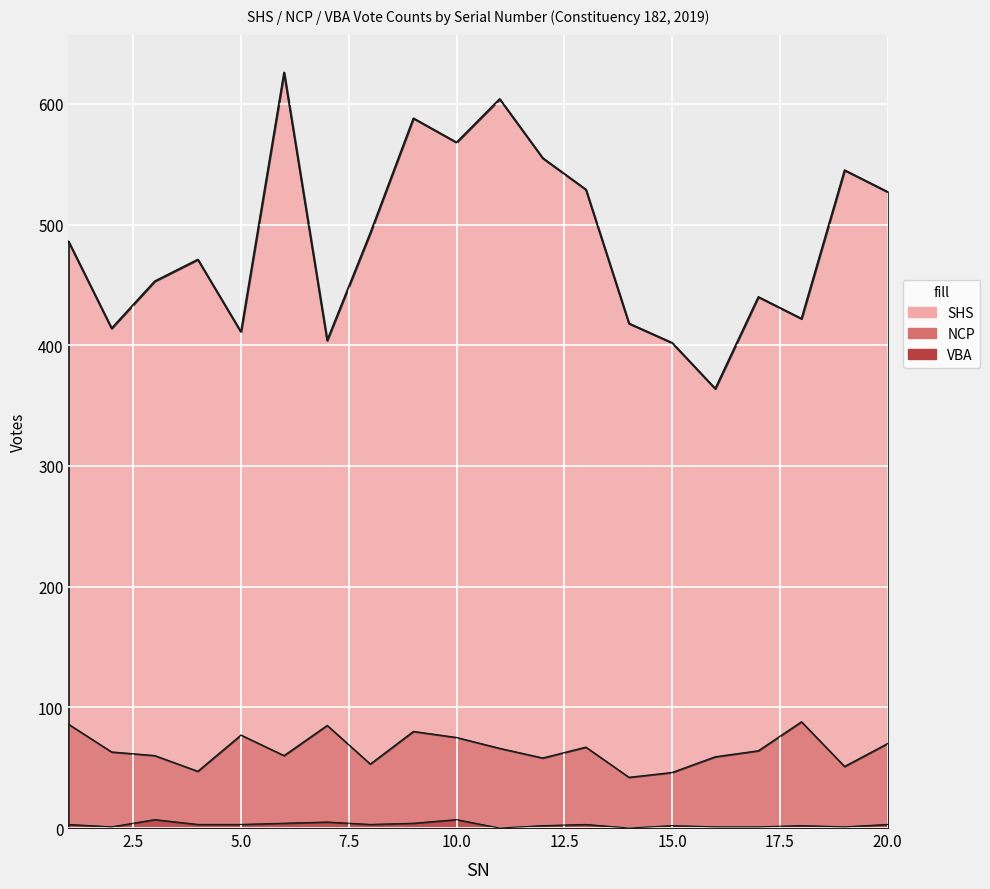

What is the value of the NCP point at the 6th from the left?

60